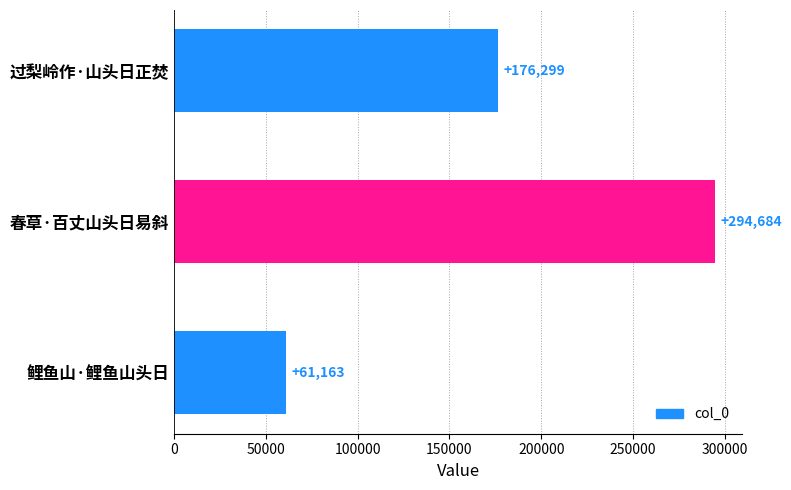

What is the change in value from 过梨岭作·山头日正焚 to 鲤鱼山·鲤鱼山头日?

-115136